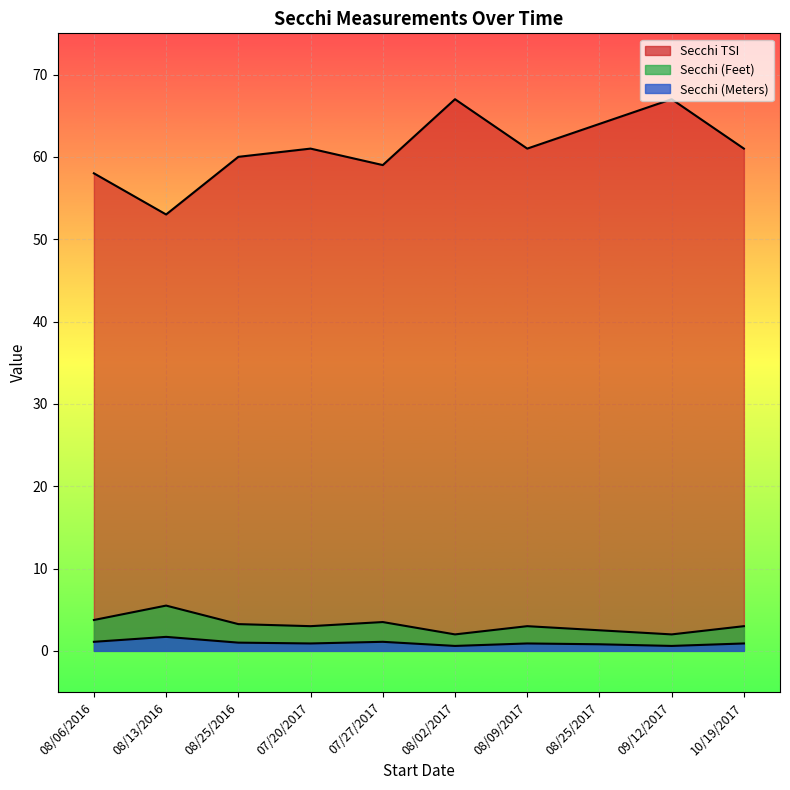

True or false: Secchi TSI and Secchi (Meters) cross at least once.

False